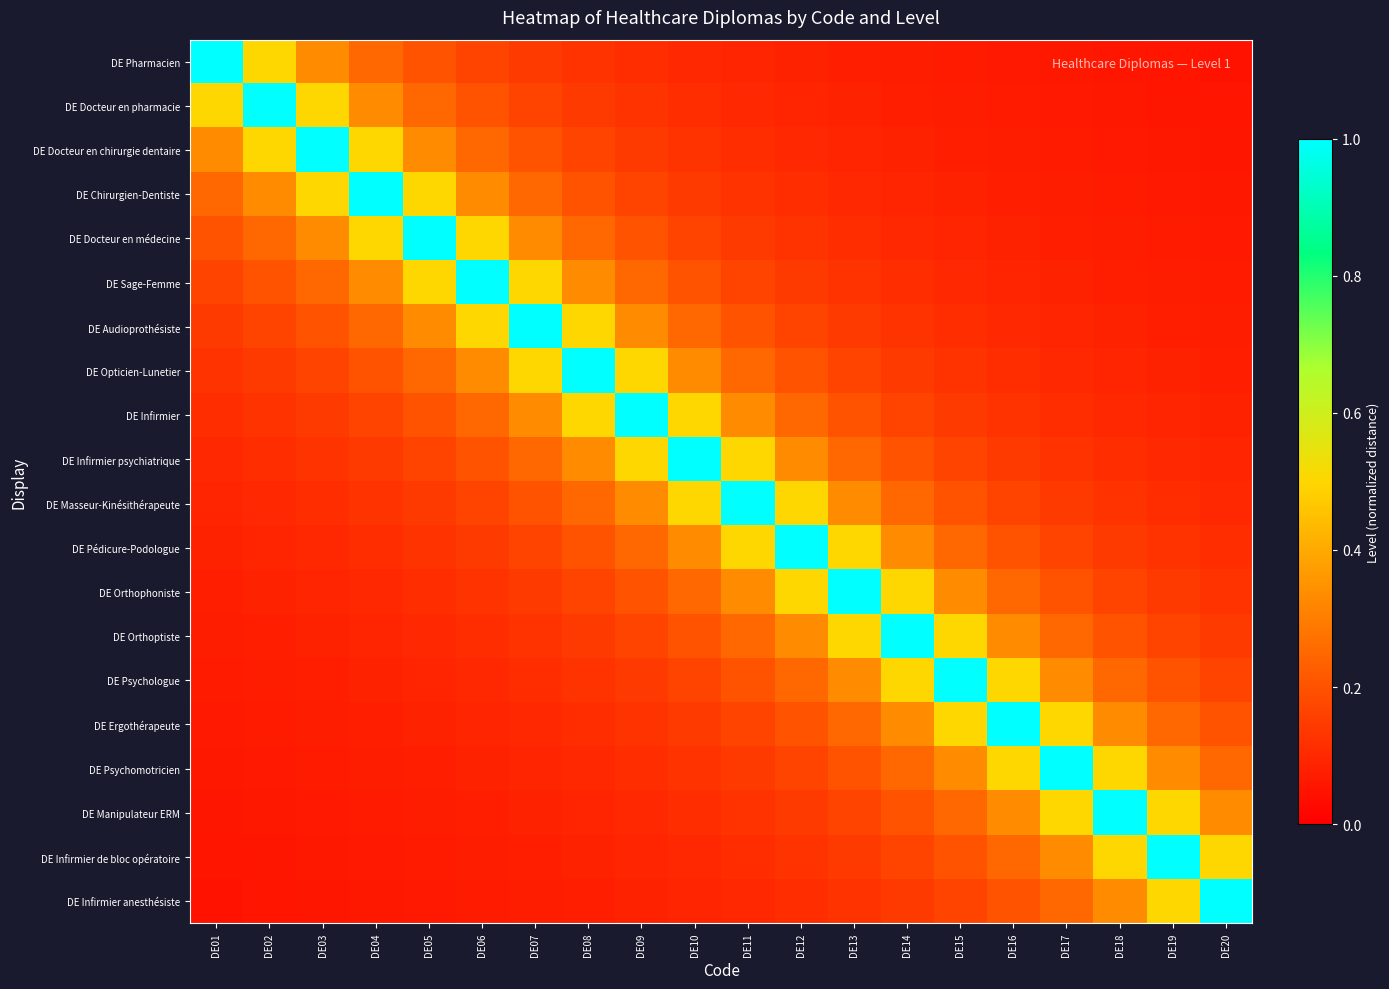

What is the difference between the highest and lowest values at DE11?

0.9